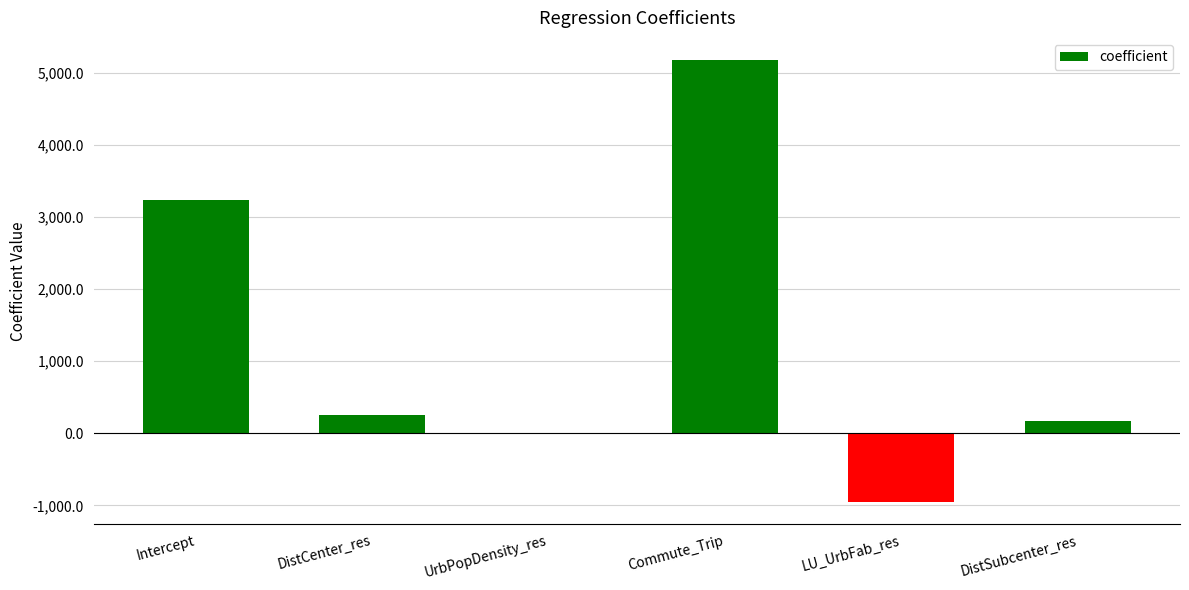

What is the sum of the values at LU_UrbFab_res and DistCenter_res?

-694.7